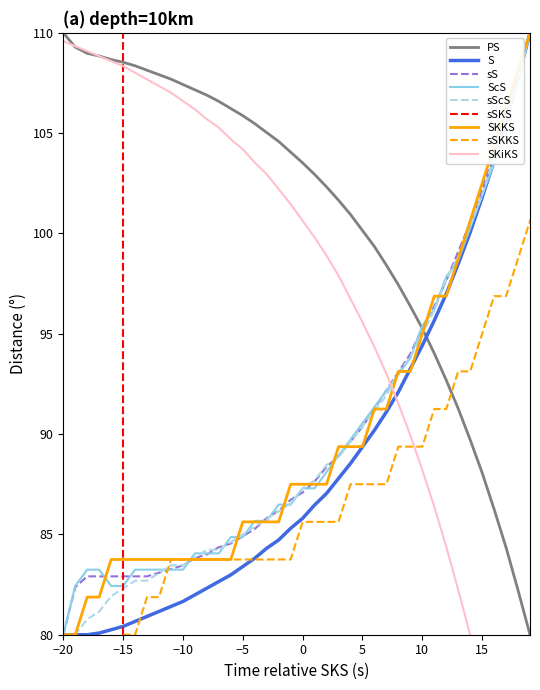

What is the minimum value for ScS?

80.0